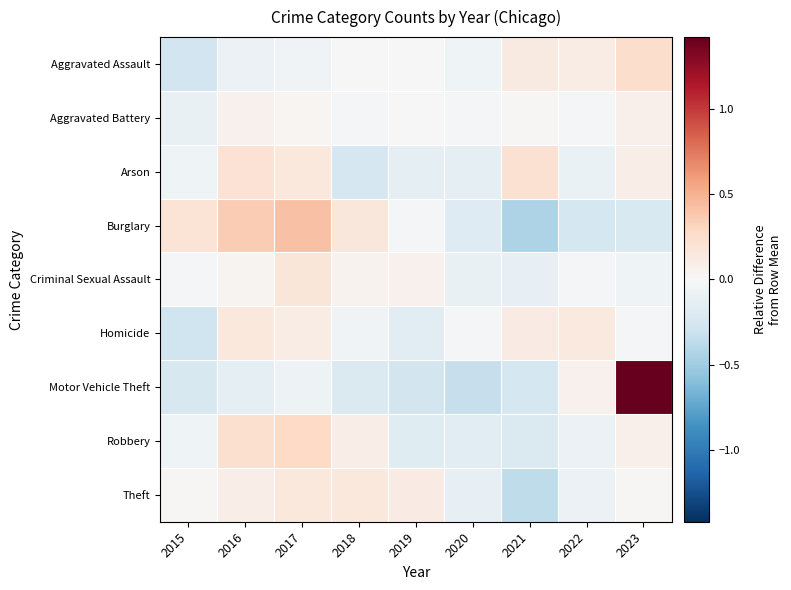

Which category has the lowest value across all series?

2021